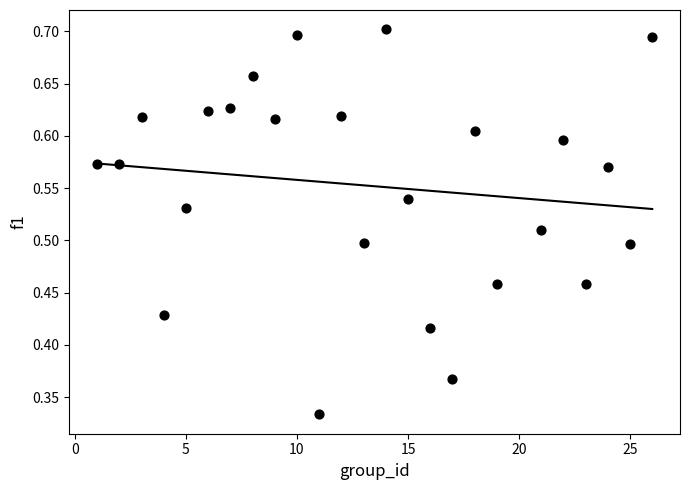

Count the number of points in this scatter plot.

25